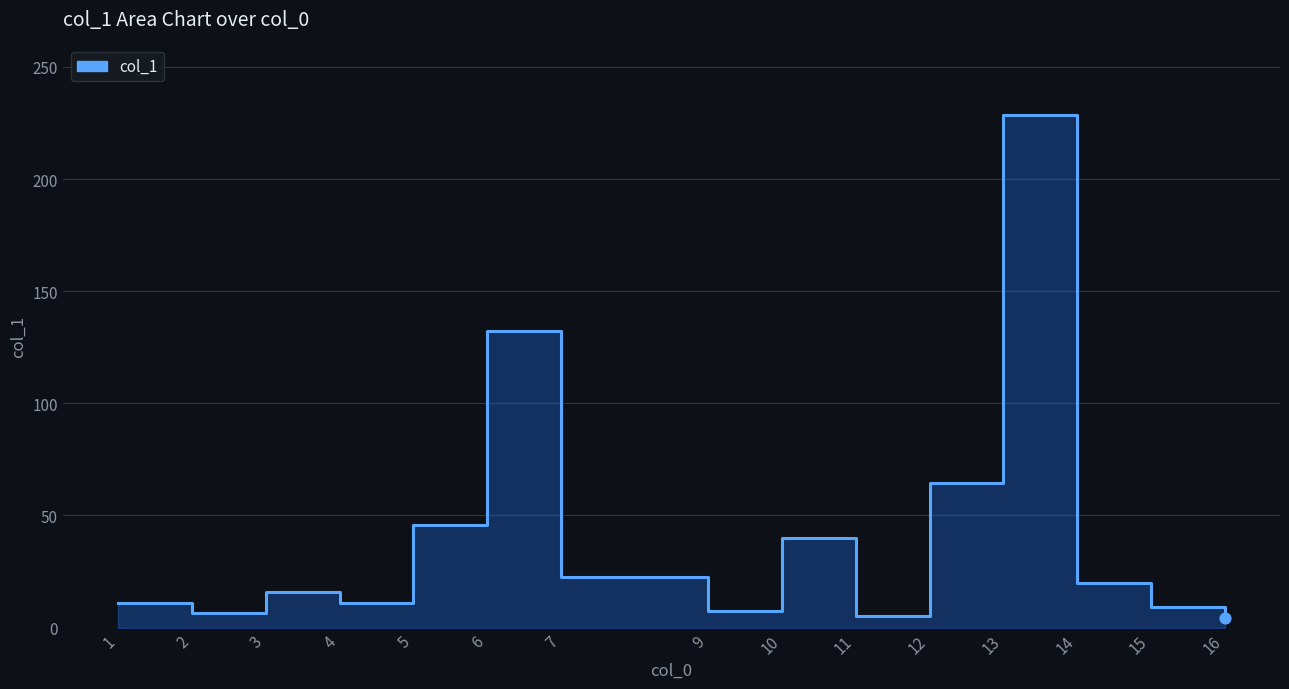

Approximately how many times larger is the value at 14 compared to 7?

0.9